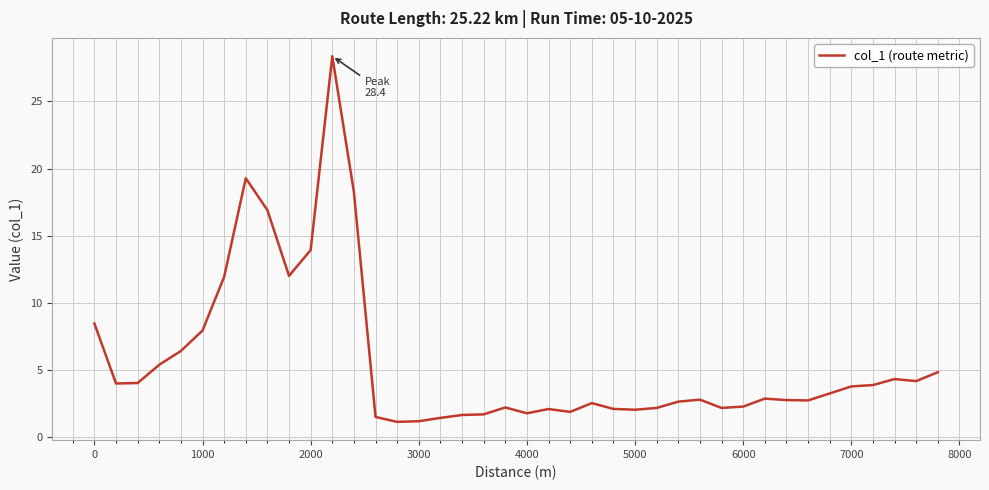

What is the difference between the maximum and minimum values?

27.2